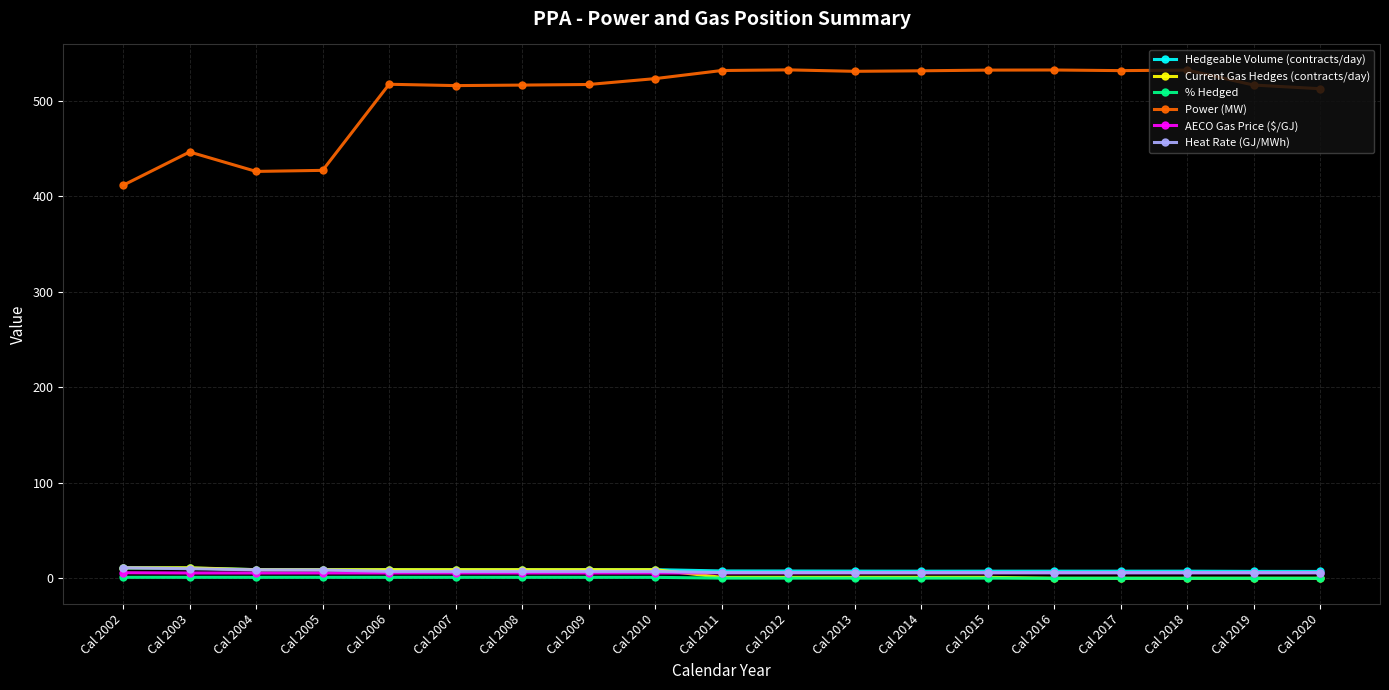

How many series are shown in this chart?

6